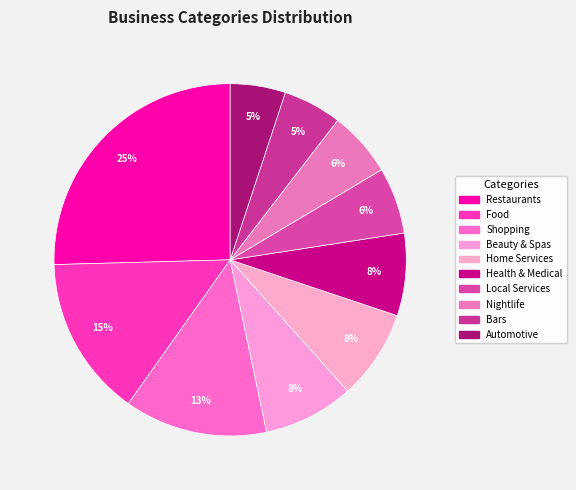

How many slices are in this pie chart?

10